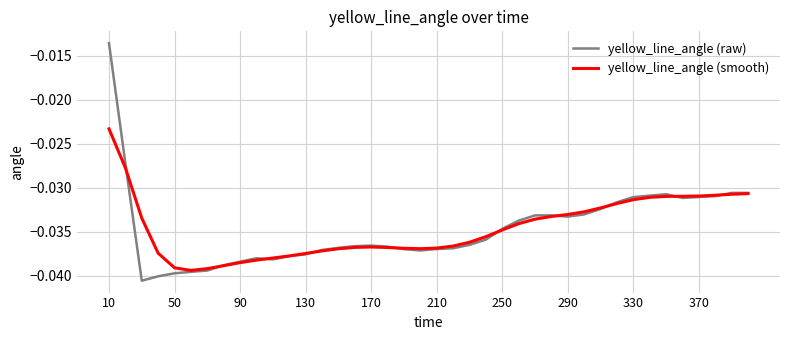

List the series in order of their peak value, lowest first.

yellow_line_angle (smooth), yellow_line_angle (raw)